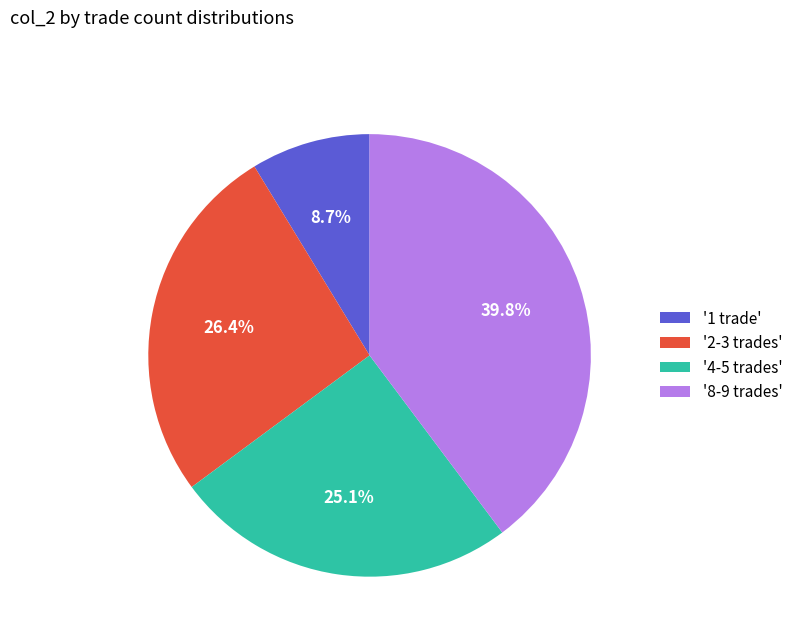

How many segments does this pie chart have?

4